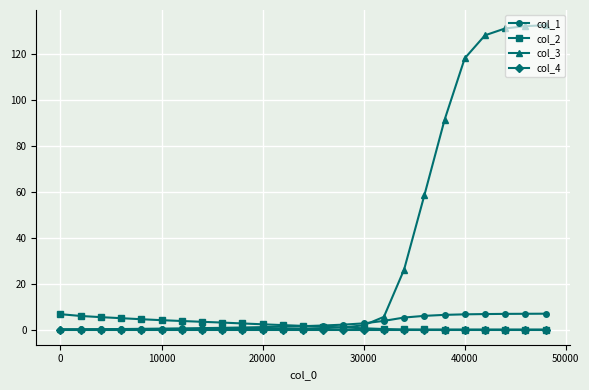

Which series has the largest total across all categories?

col_3